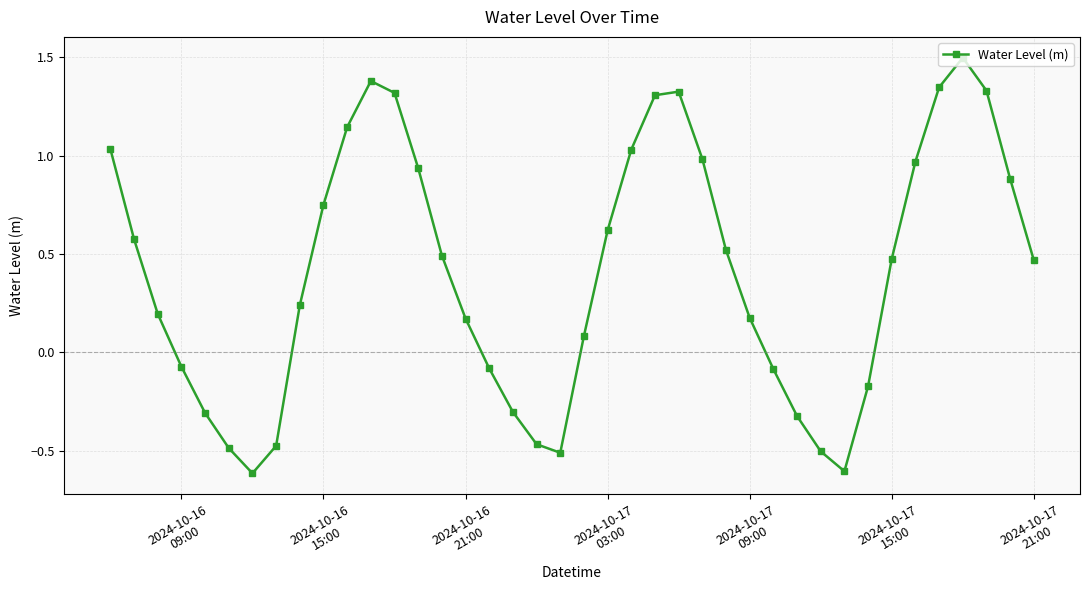

What is the difference between the maximum and minimum values?

2.1